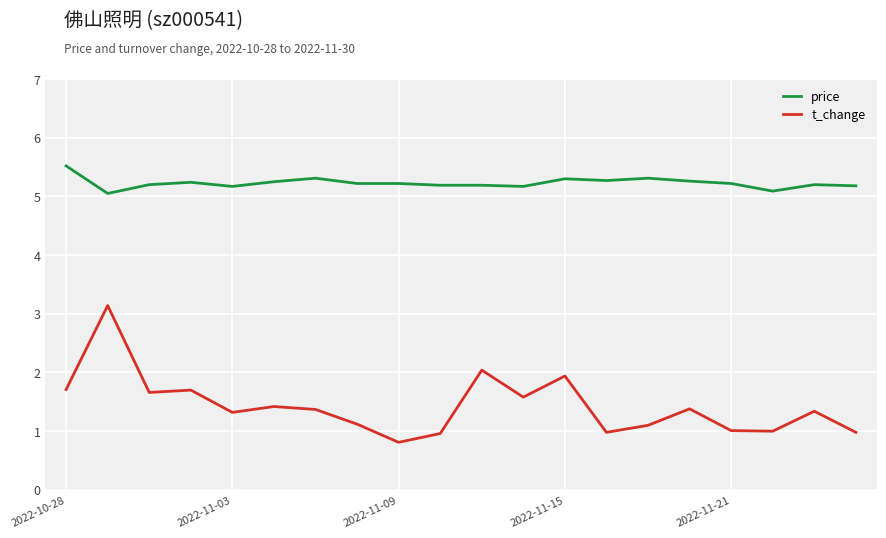

What is the smallest value displayed?

0.8